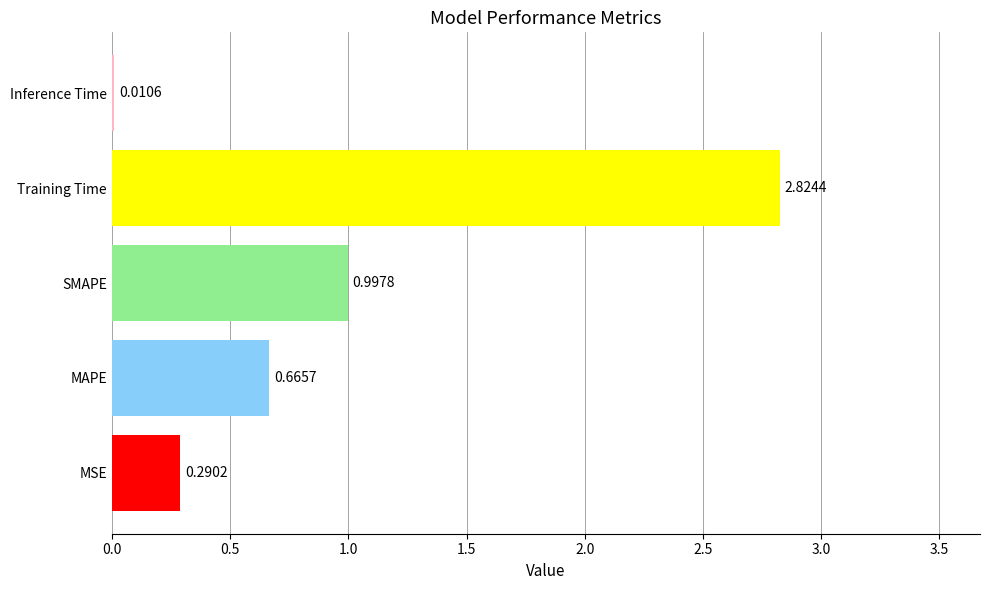

What is the change in value from MAPE to SMAPE?

+0.3